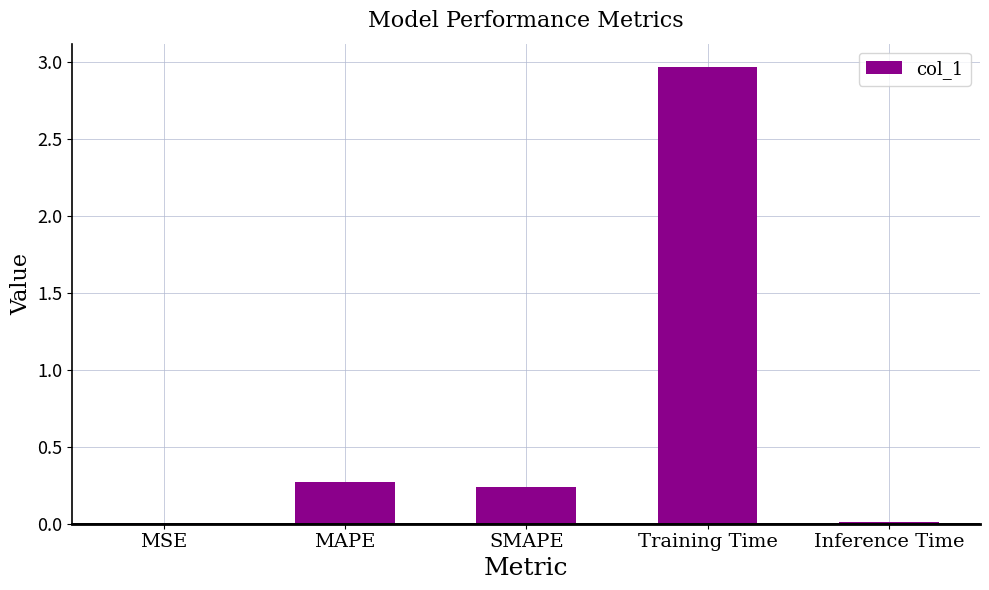

True or false: the data shows 0.3 at MAPE.

True